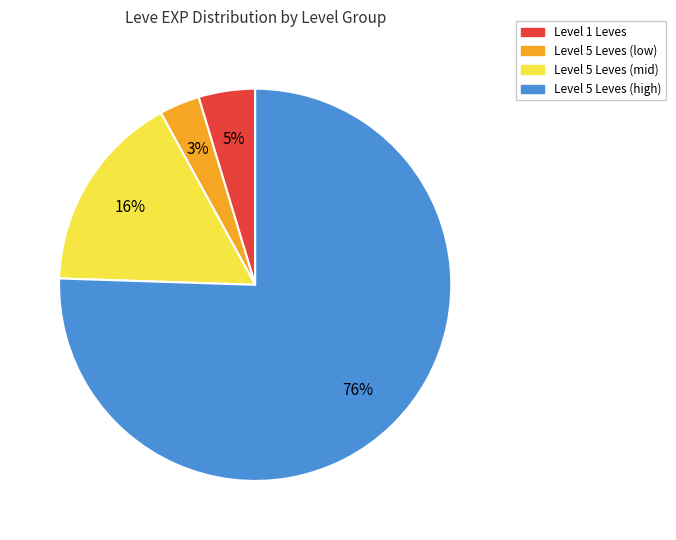

Is there a majority slice in this chart?

Yes